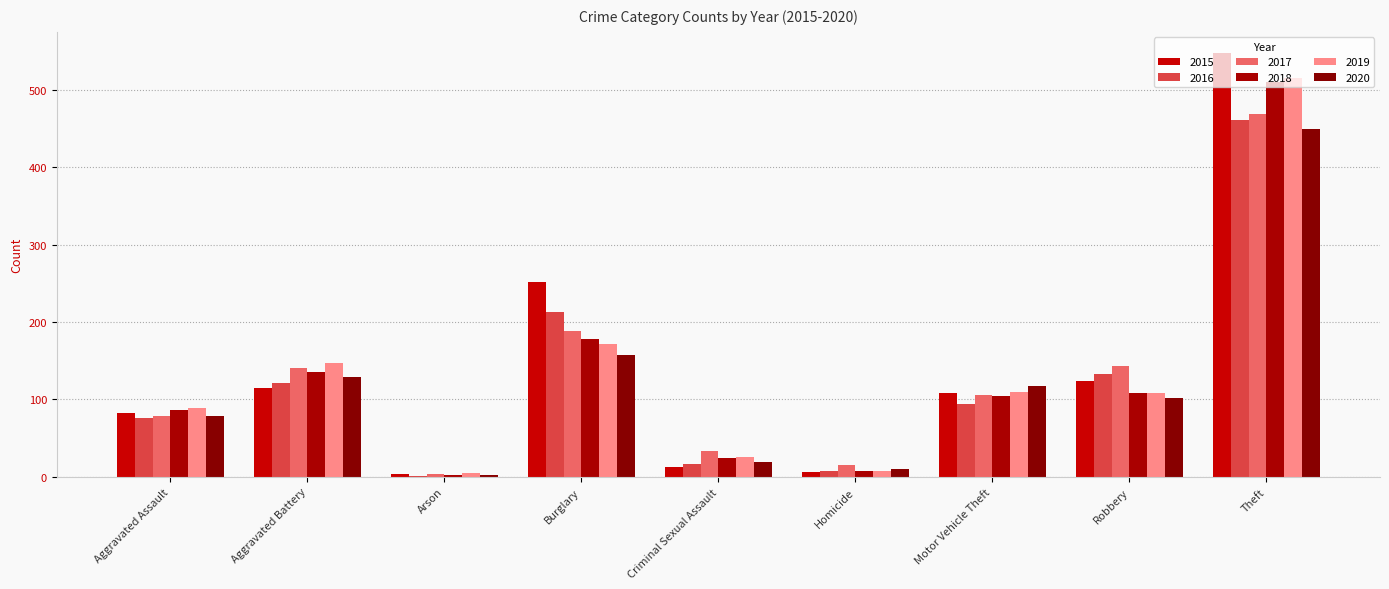

Are the bars horizontal?

No